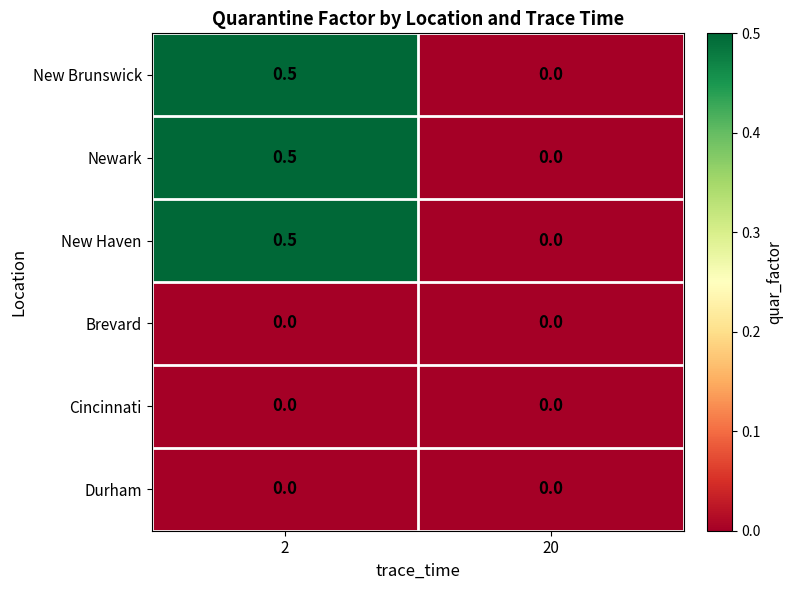

What is the spread (max minus min) of values at 2?

0.5